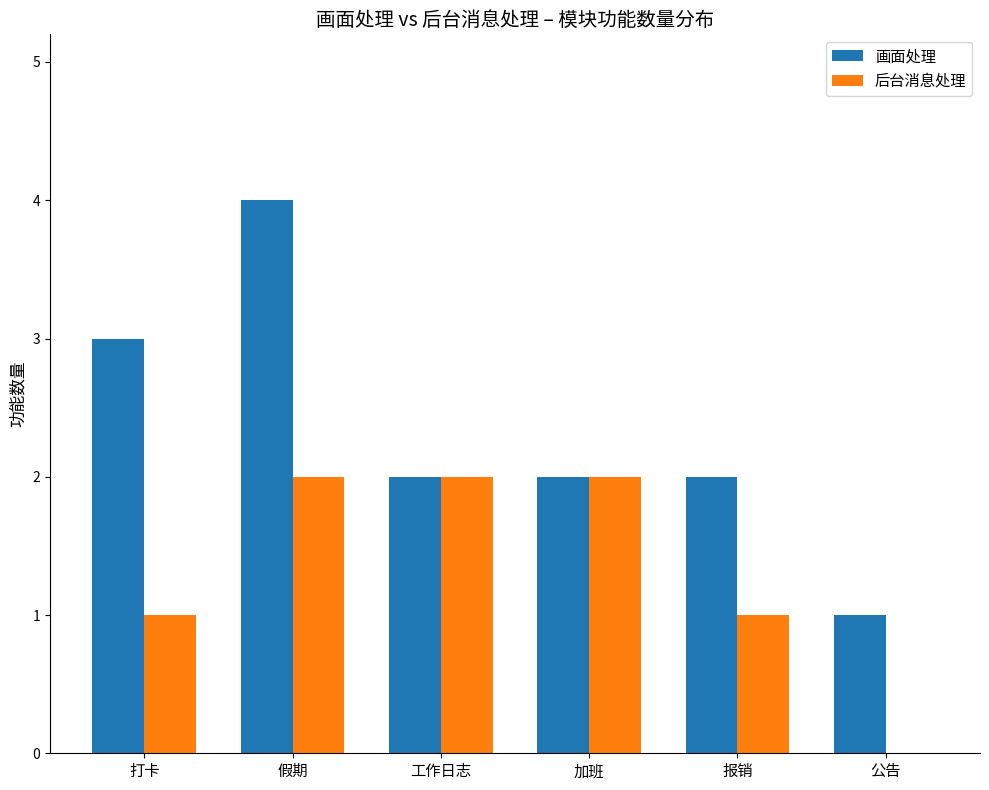

Reading left to right, extract all data points from this chart.

画面处理: 打卡=3	假期=4	工作日志=2	加班=2	报销=2	公告=1
后台消息处理: 打卡=1	假期=2	工作日志=2	加班=2	报销=1	公告=0